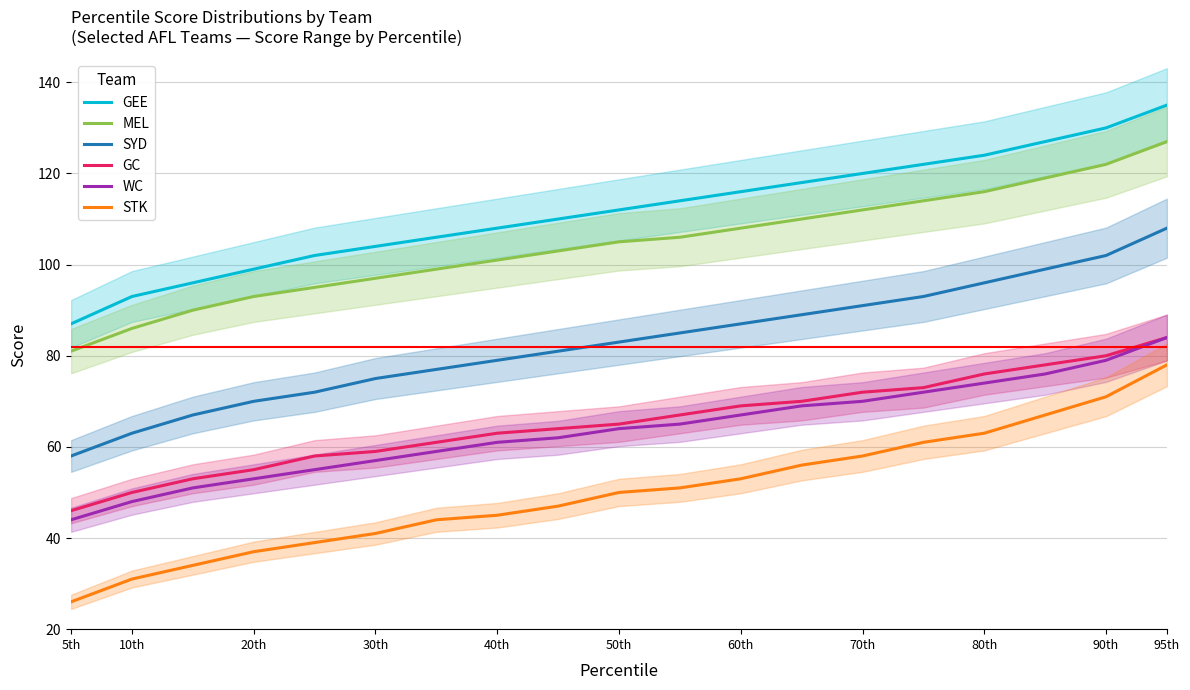

The value of WC at 10th is 25. True or false?

False